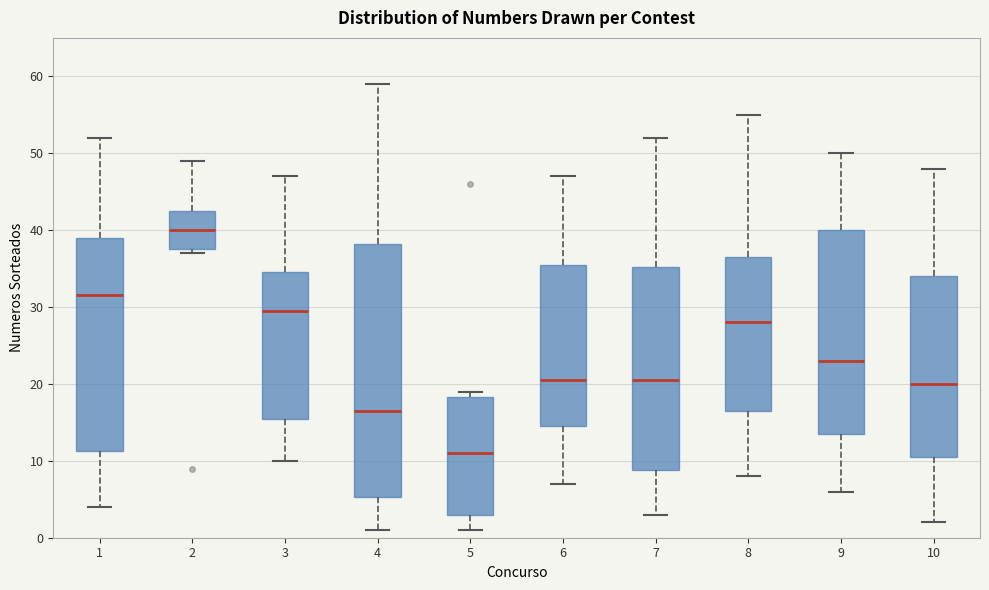

Which box has the lowest median line?

5